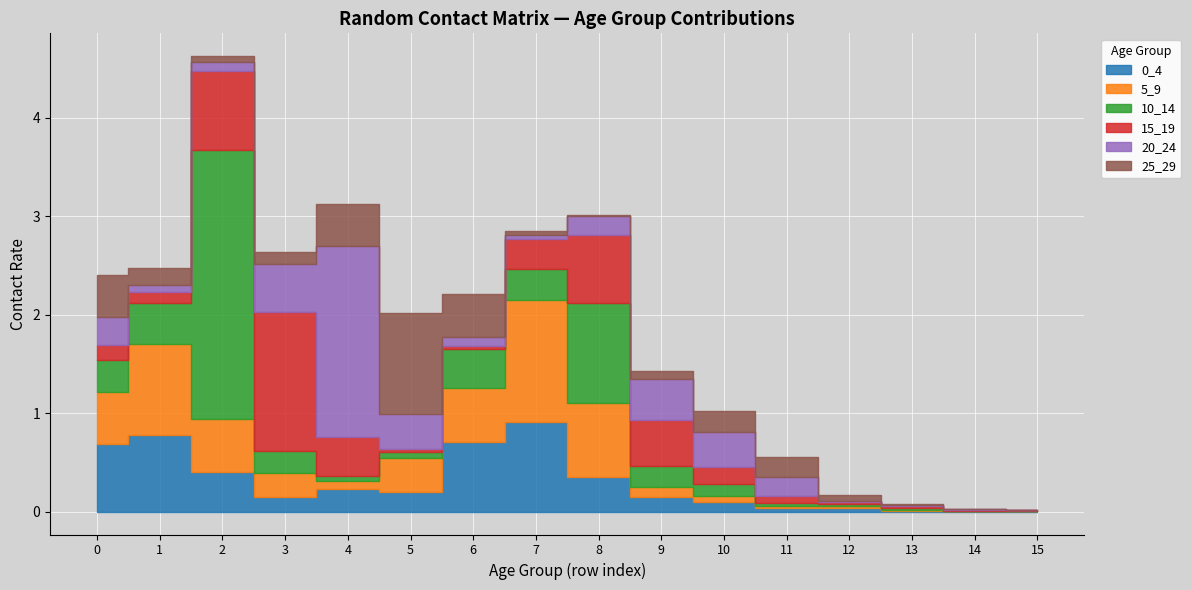

Between 6 and 5, which is larger?

6